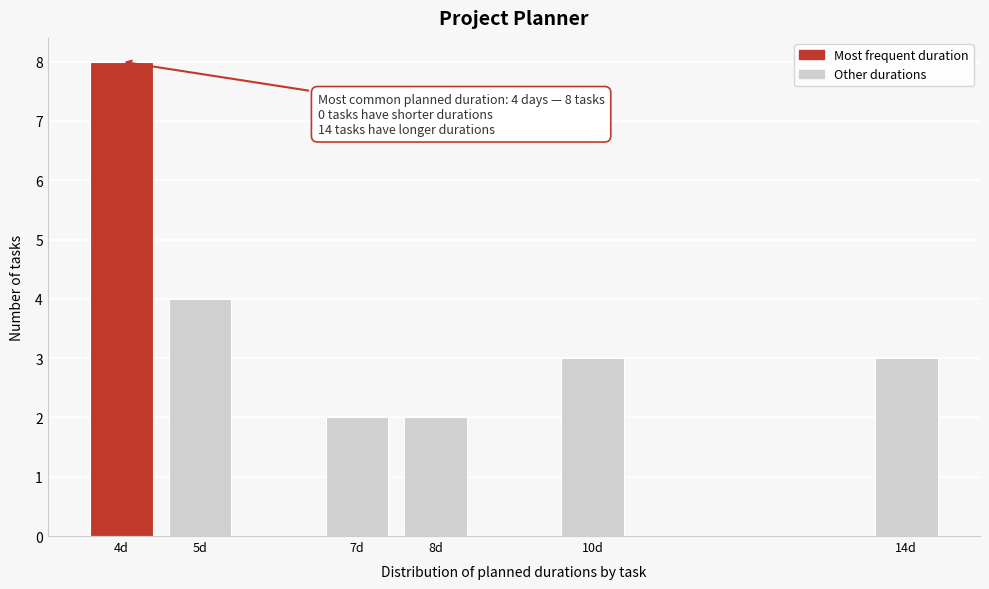

Reading left to right, transcribe all the data shown in this chart.

4d=8	5d=4	7d=2	8d=2	10d=3	14d=3